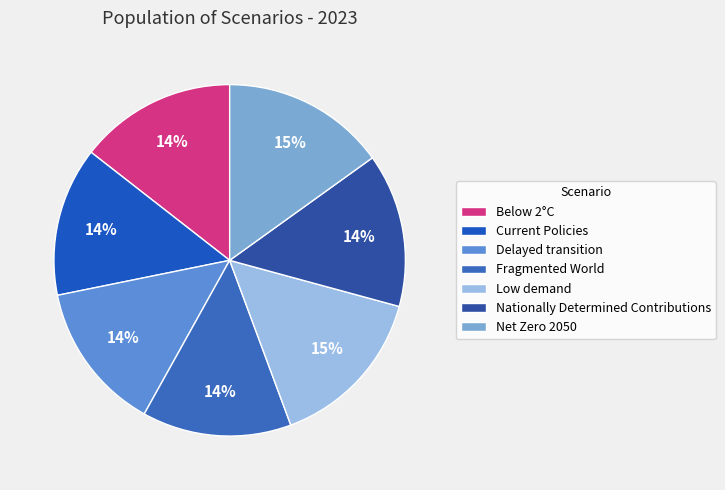

What is the largest slice in the pie chart?

Low demand